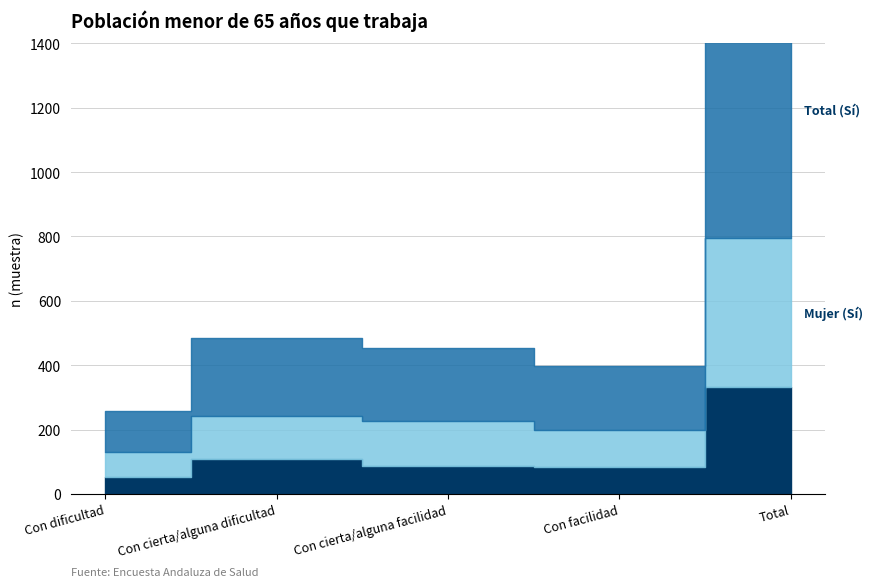

In Mujer (Sí), how many points are higher than both neighbors (excluding endpoints)?

1